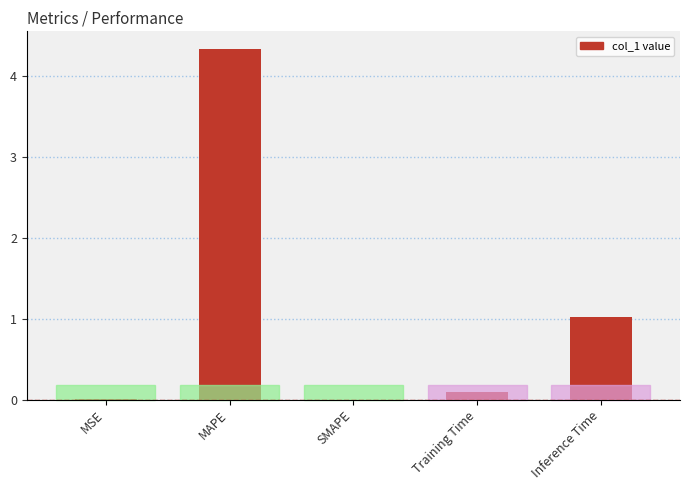

Count the number of data series in this chart.

1